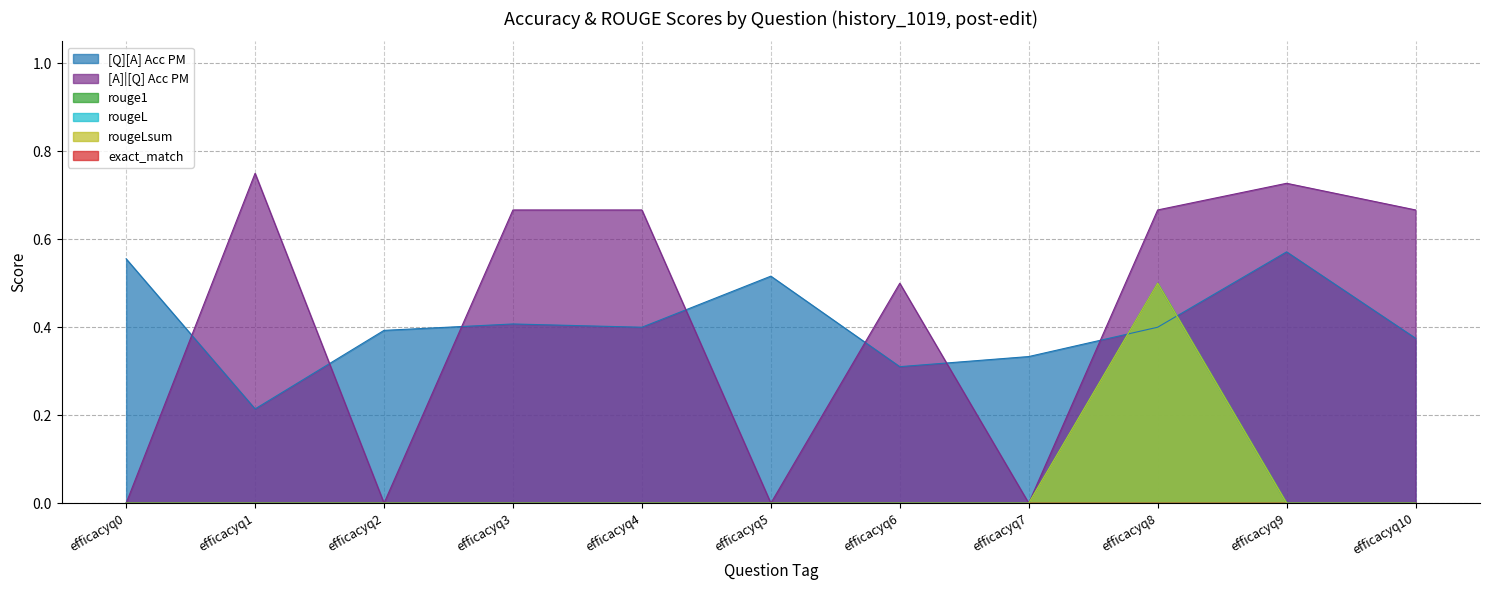

Where do [Q][A] Acc PM and rouge1 first cross each other?

efficacyq7 and efficacyq8